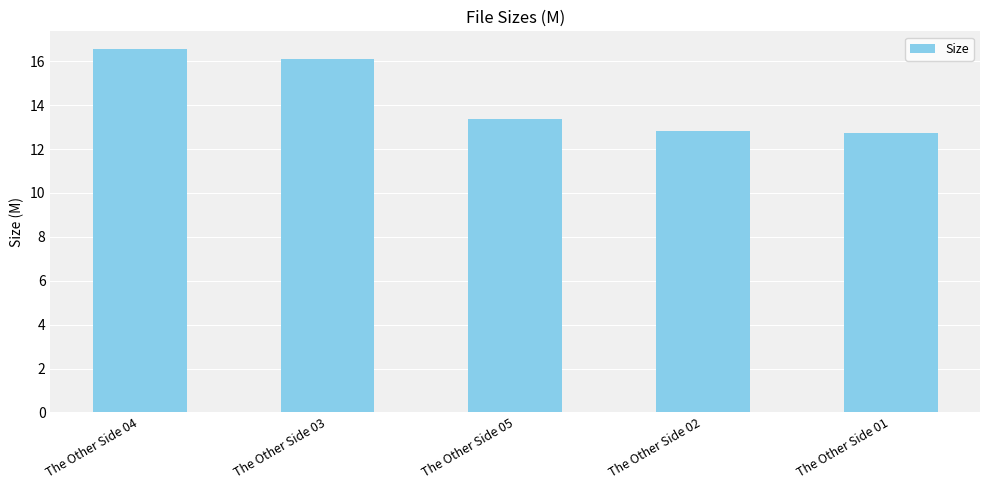

Is it true that the value at The Other Side 03 is 5.1?

False